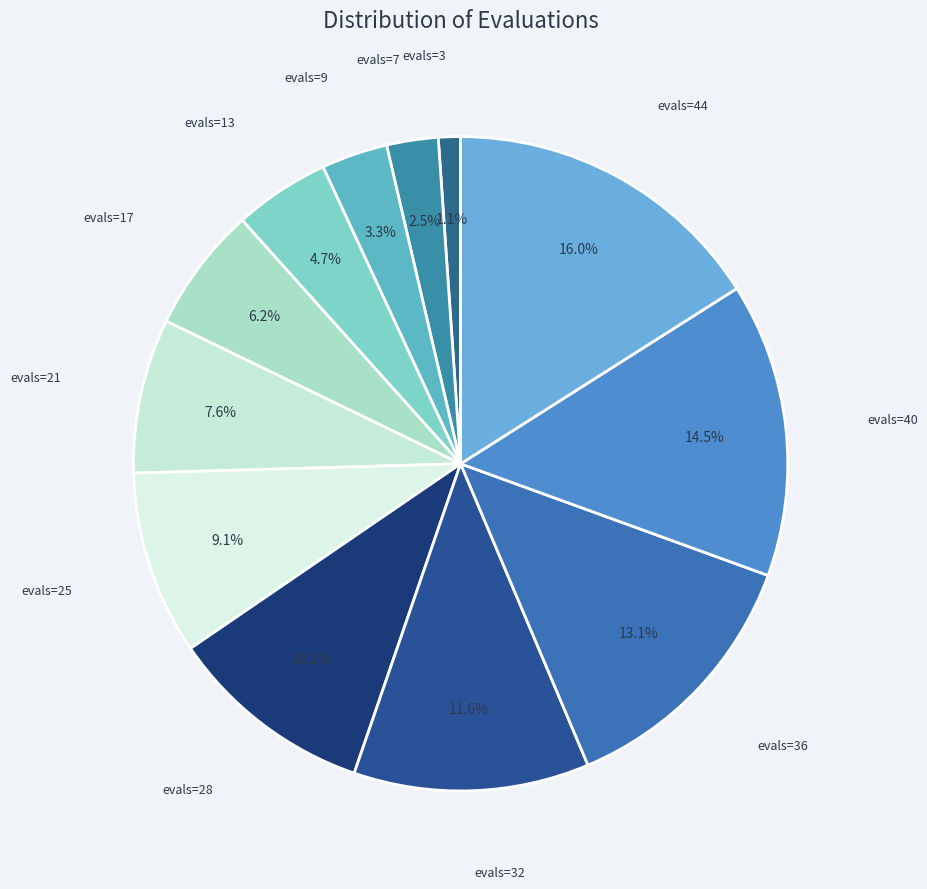

Which category has the biggest portion of the pie?

evals=44